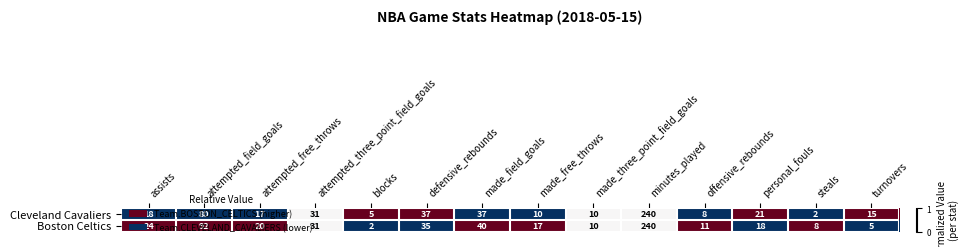

List the series in order of their overall mean, lowest first.

Cleveland Cavaliers, Boston Celtics